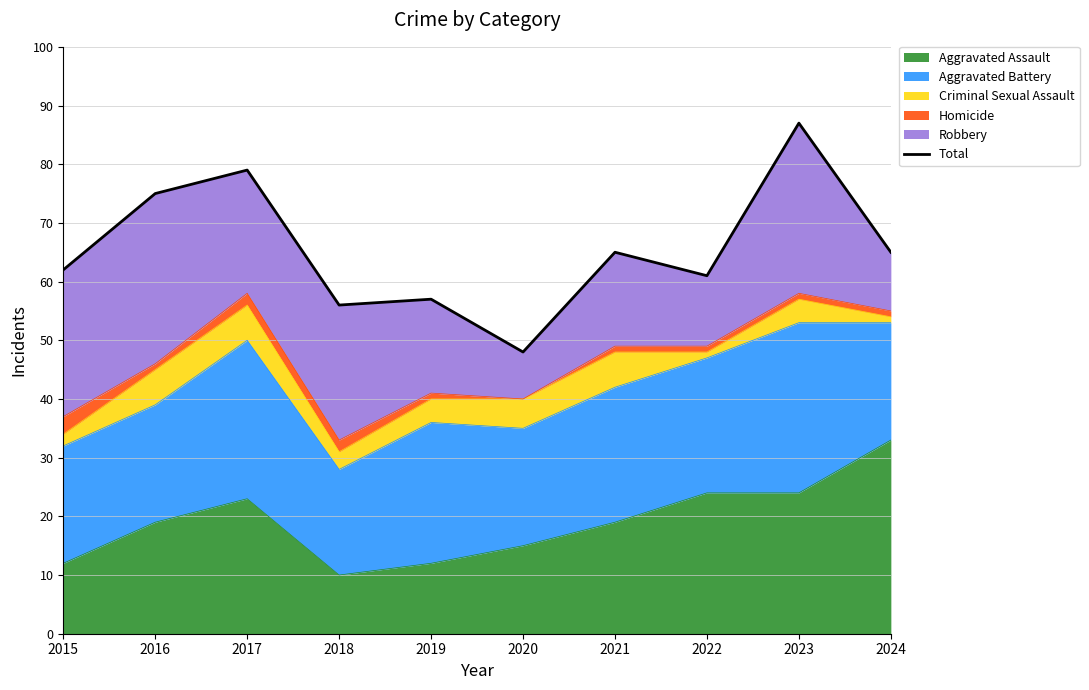

What is the maximum value shown in the chart?

87